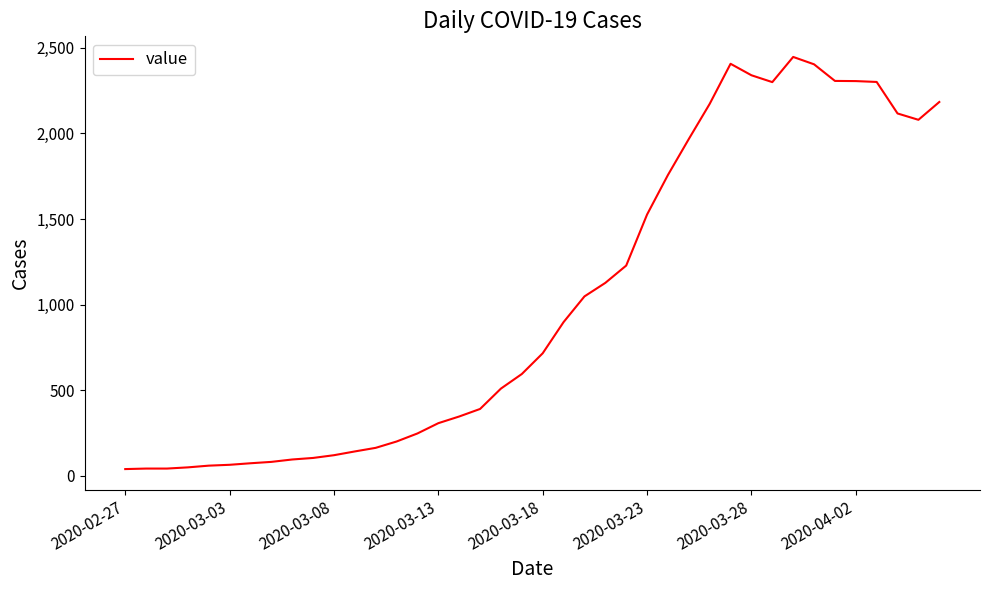

What is the difference between the maximum and minimum values?

2406